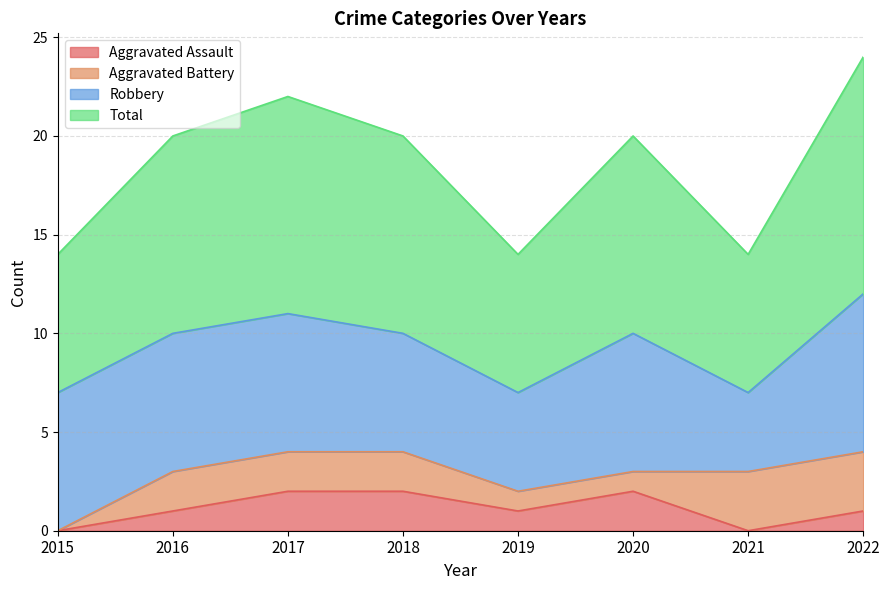

The Aggravated Assault series shows 1 at 2017. True or false?

False